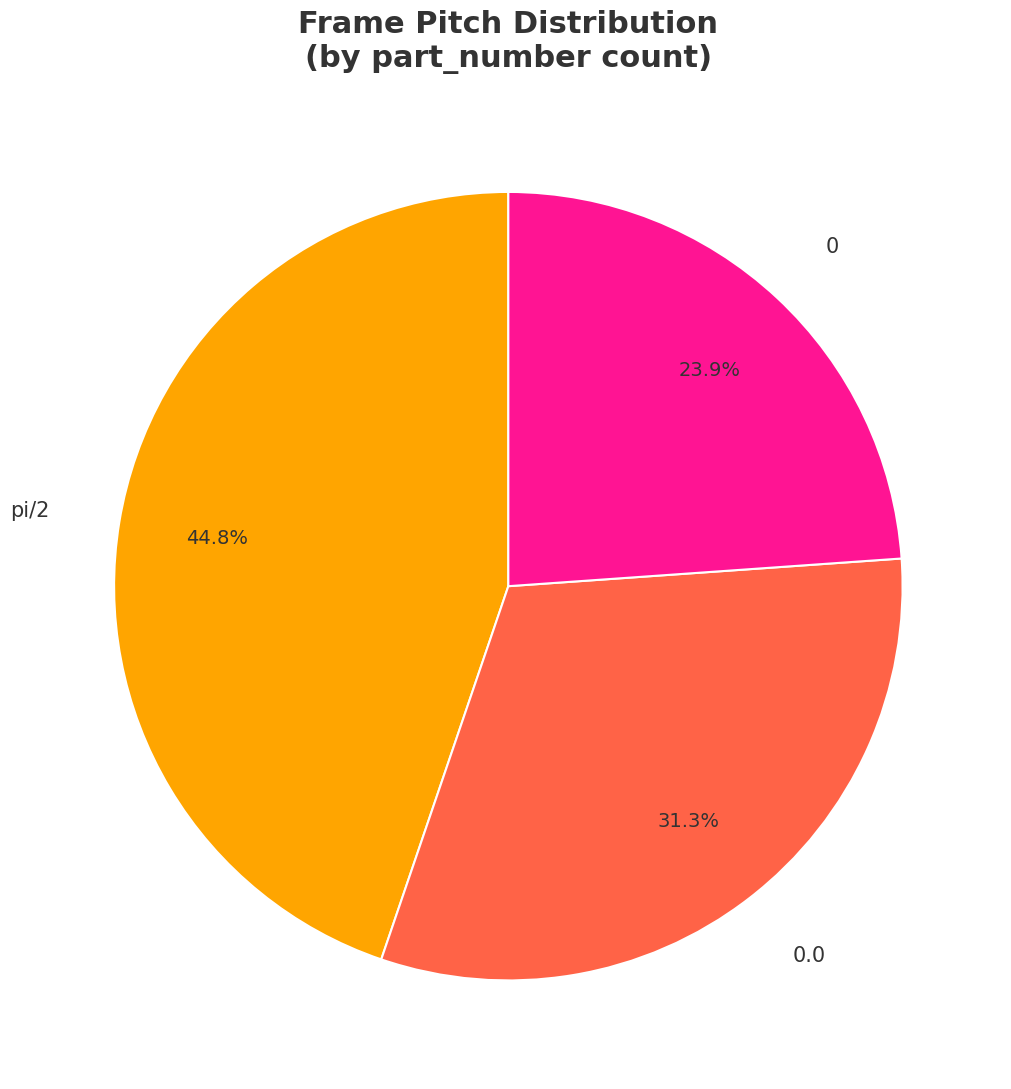

Which slice is the largest?

pi/2